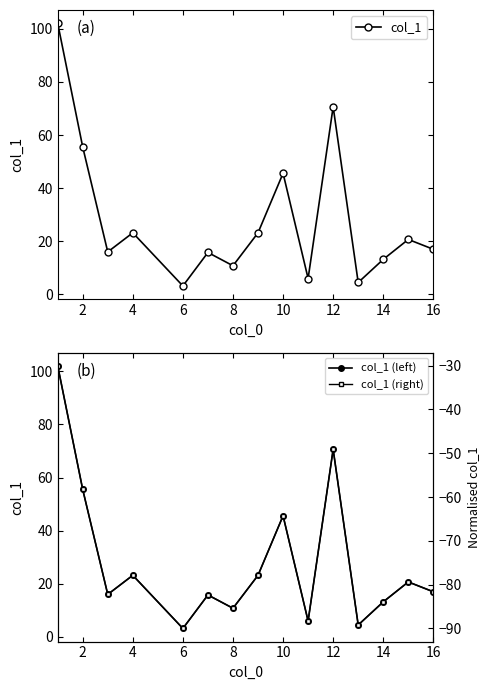

How many distinct data groups are displayed?

3